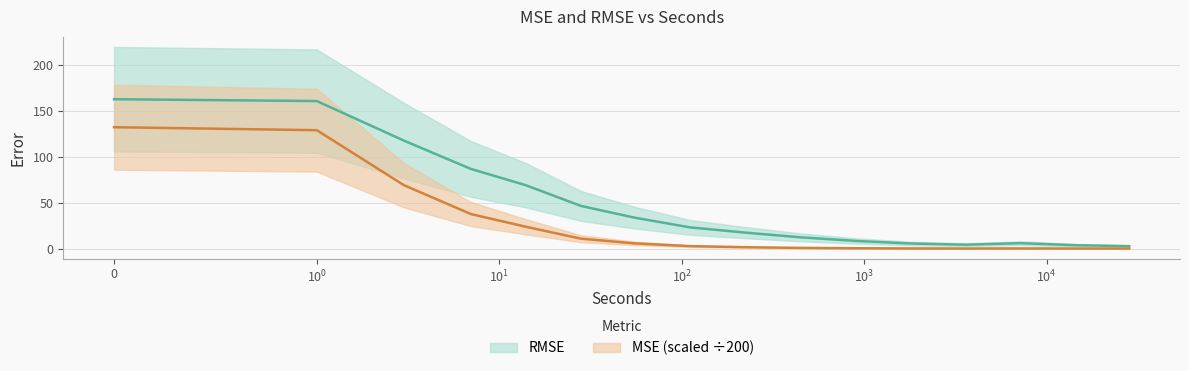

Which has a higher value, 7 or 3?

3